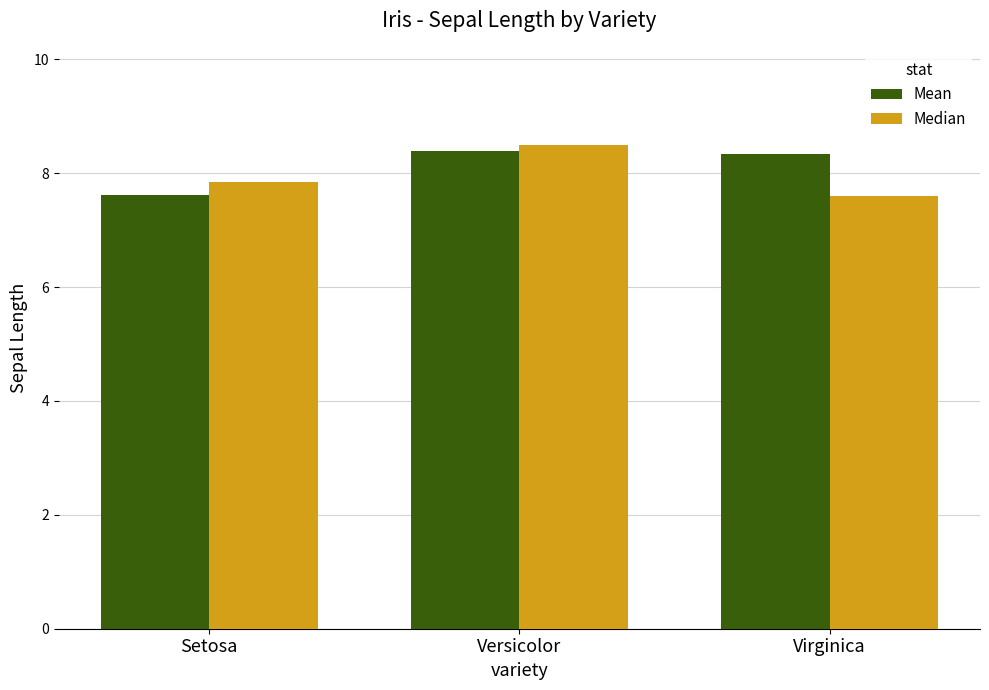

What is the highest value of the Mean series?

8.4